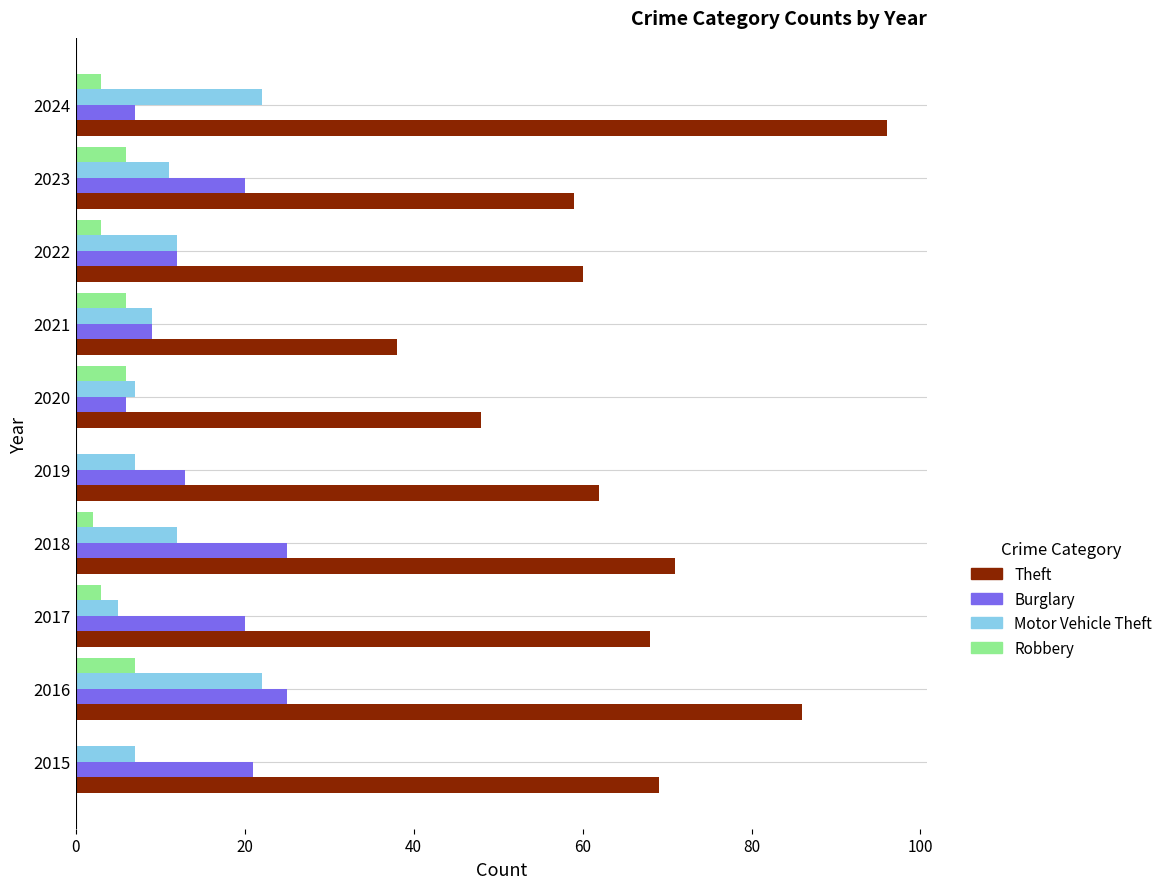

What is the maximum value for Burglary?

25